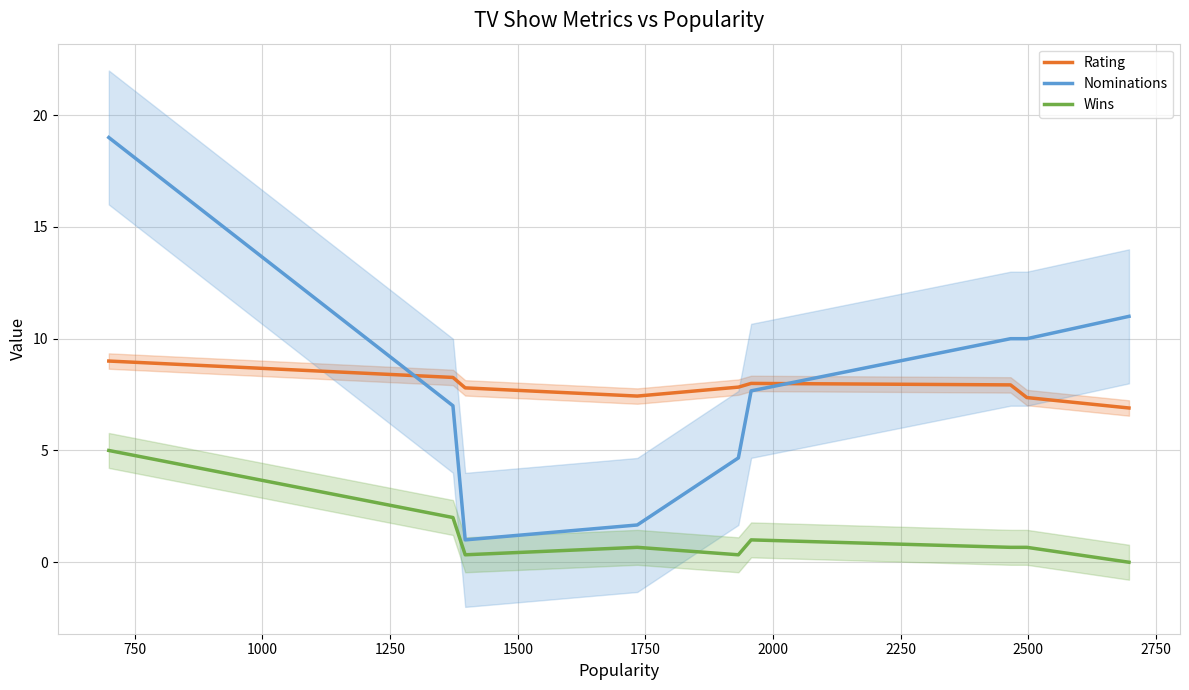

What are all the series names shown in the legend?

Rating, Nominations, Wins